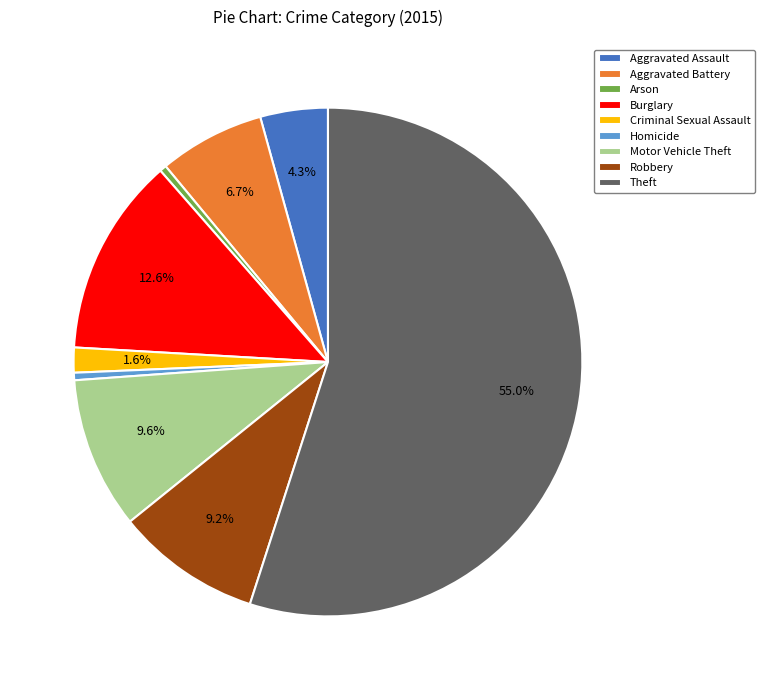

What is the ratio of the value at Criminal Sexual Assault to the value at Homicide?

3.3